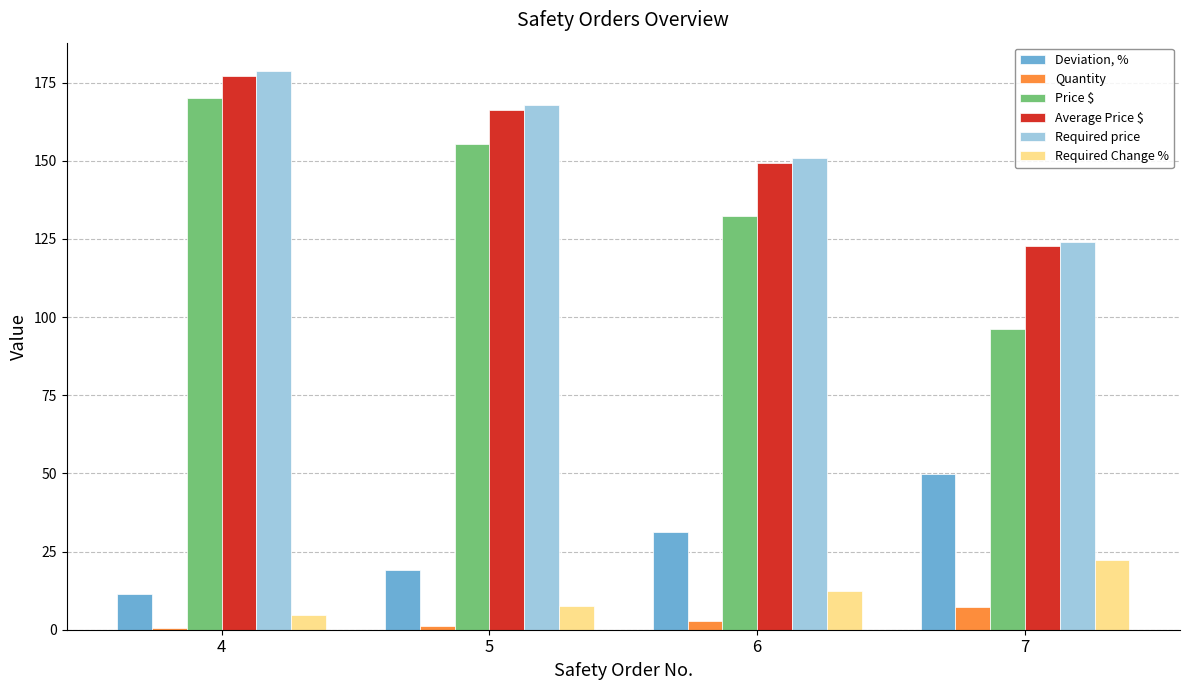

Which series changed the most between 4 and 7?

Price $